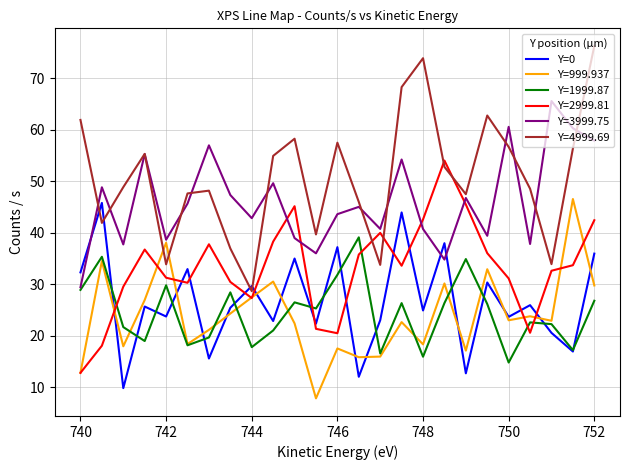

What is the minimum value shown in the chart?

7.9